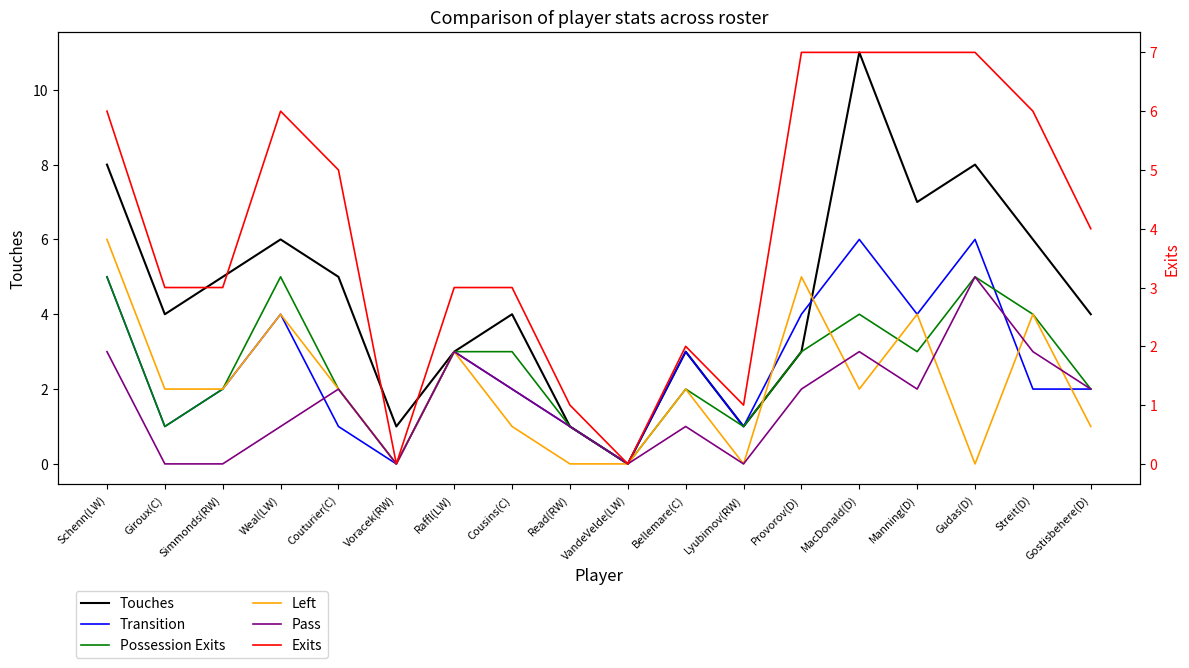

At how many categories does at least one series exceed 5?

7